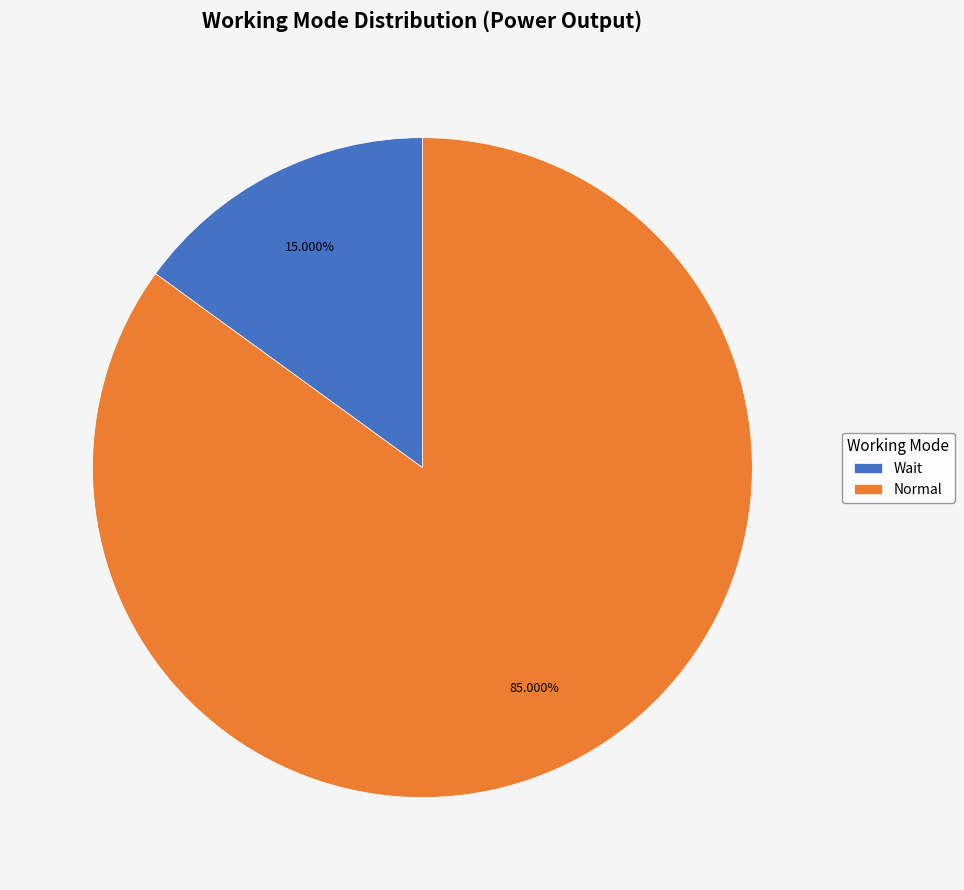

Is there any slice that represents more than half of the pie?

Yes